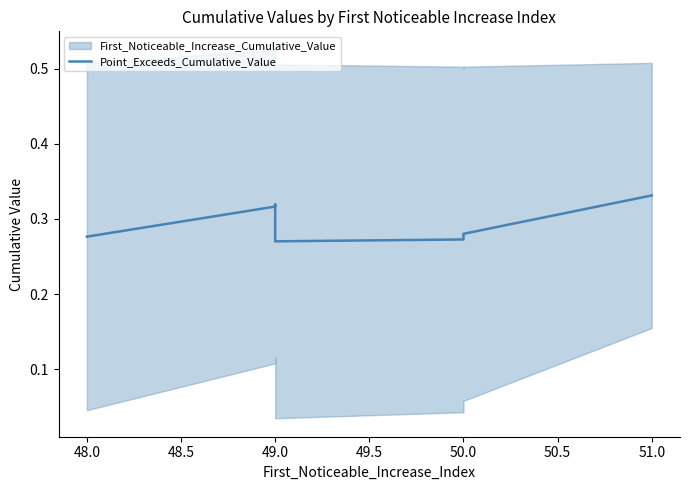

What is the average value?

0.3